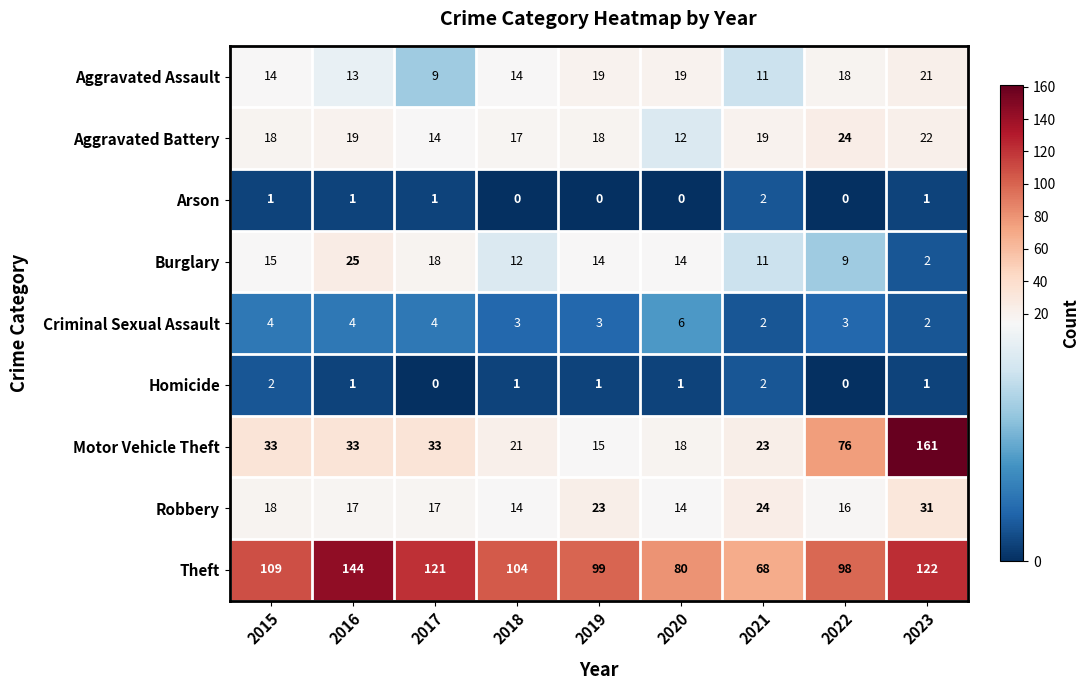

What is the sum of all Burglary values?

120